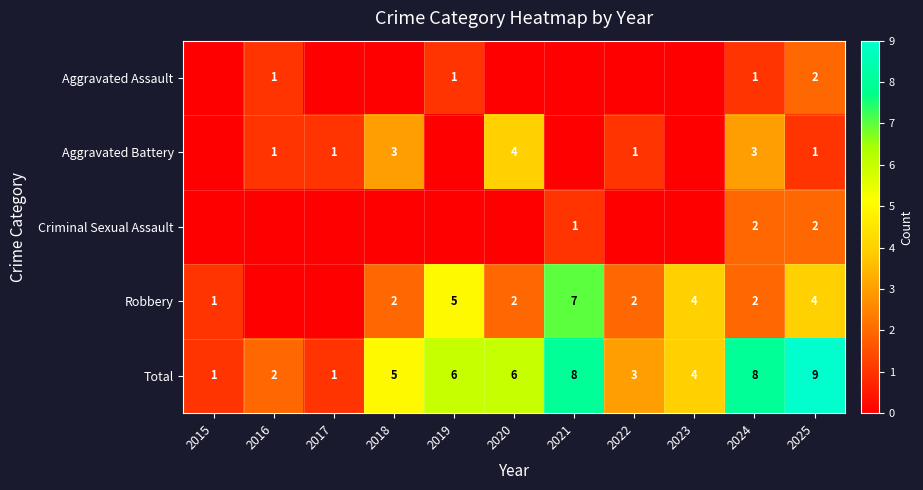

Count the number of data series in this chart.

5